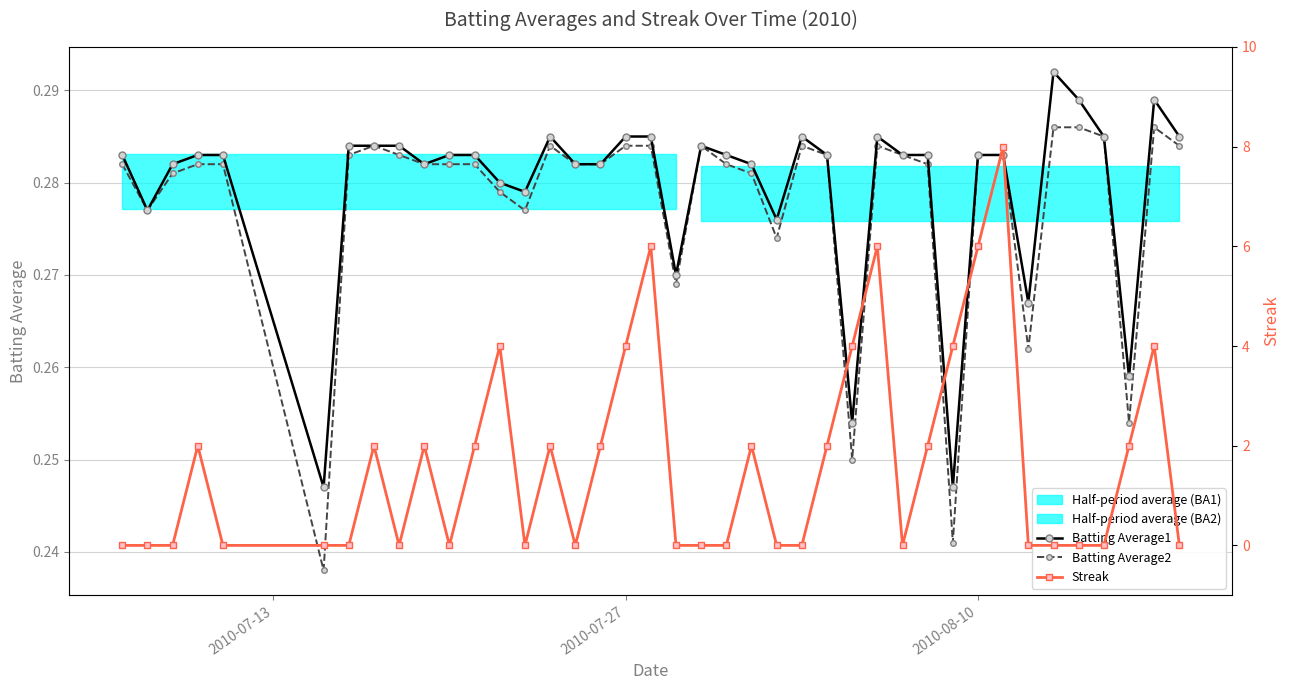

True or false: Batting Average1 has more than 0 points higher than both neighbors.

True